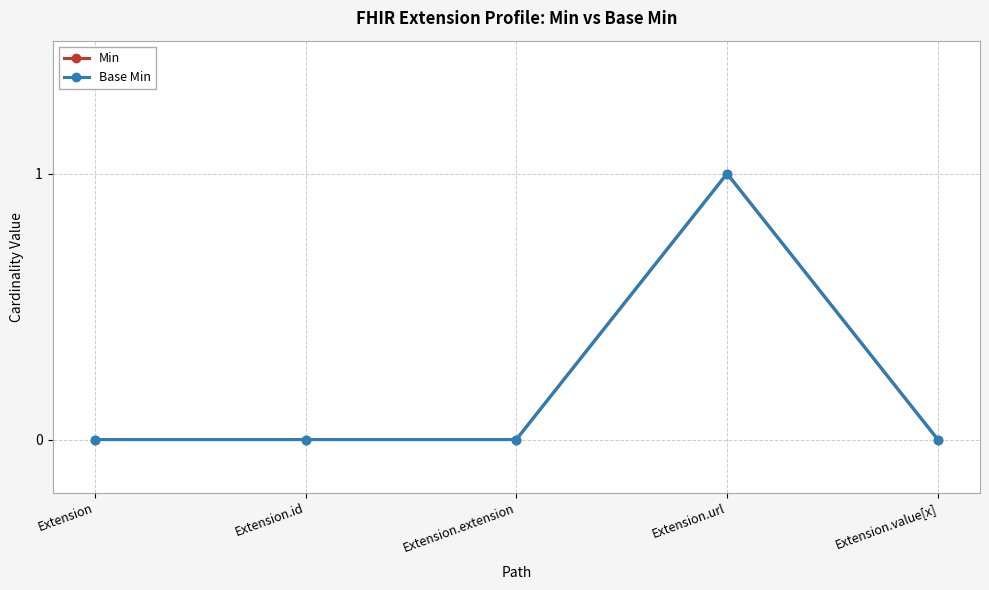

Is this an area chart (filled region under the line)?

No